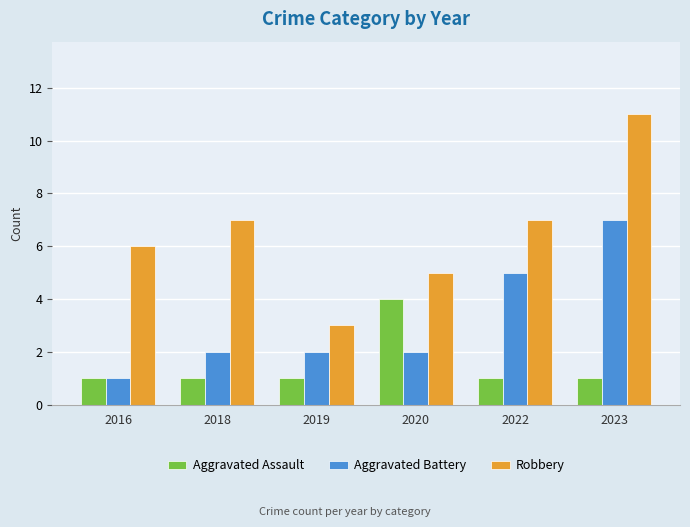

Which series changed the most between 2018 and 2020?

Aggravated Assault